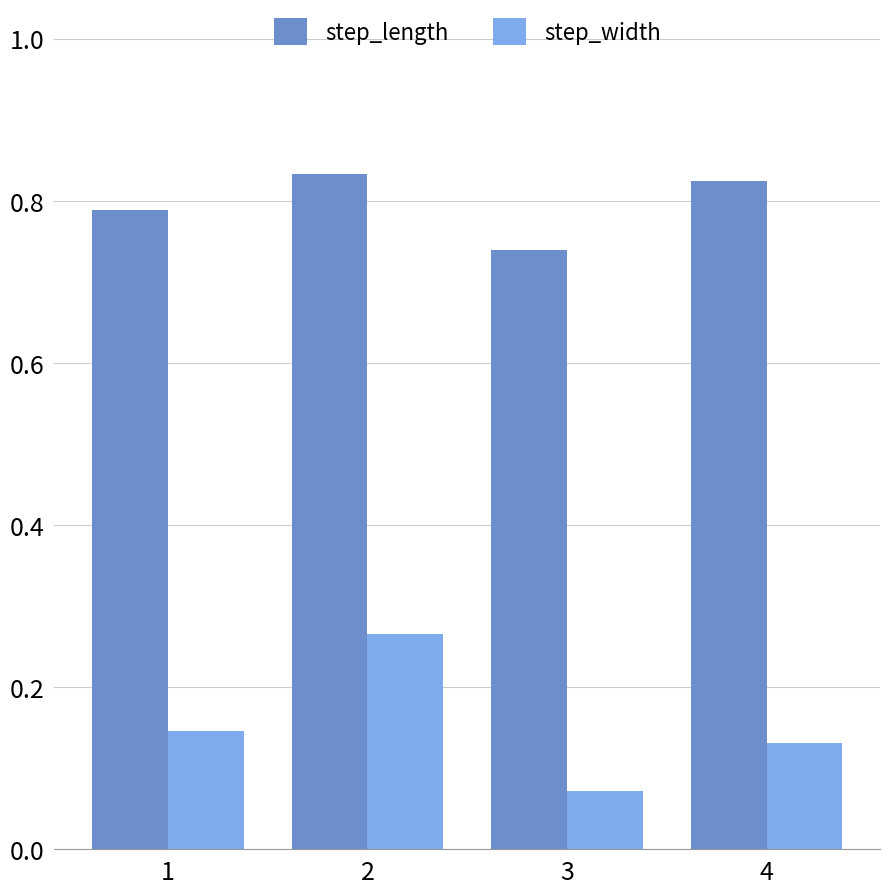

Which series has the largest total across all categories?

step_length